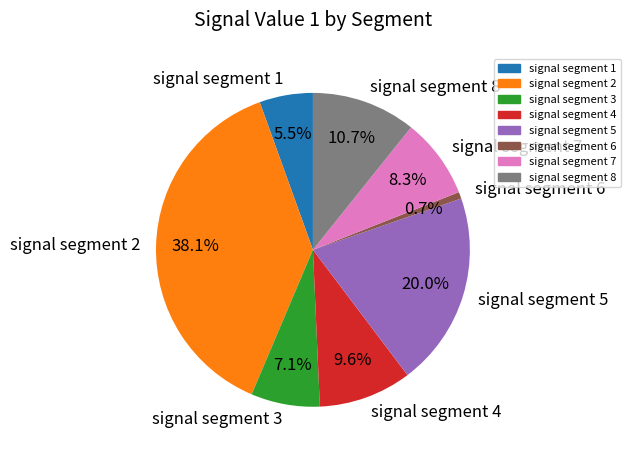

To the nearest percent, what is the difference between the signal segment 8 and signal segment 5 slice percentages?

9%